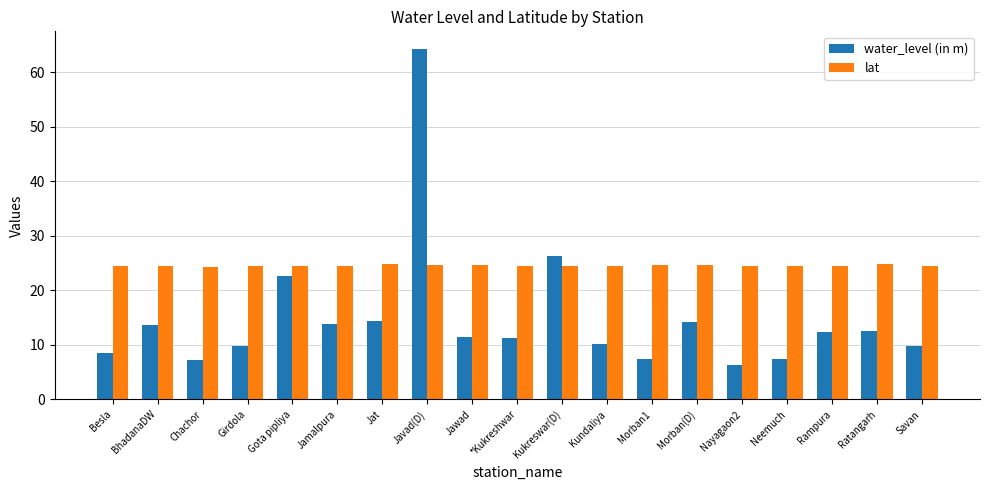

What is the lowest value of the water_level (in m) series?

6.4